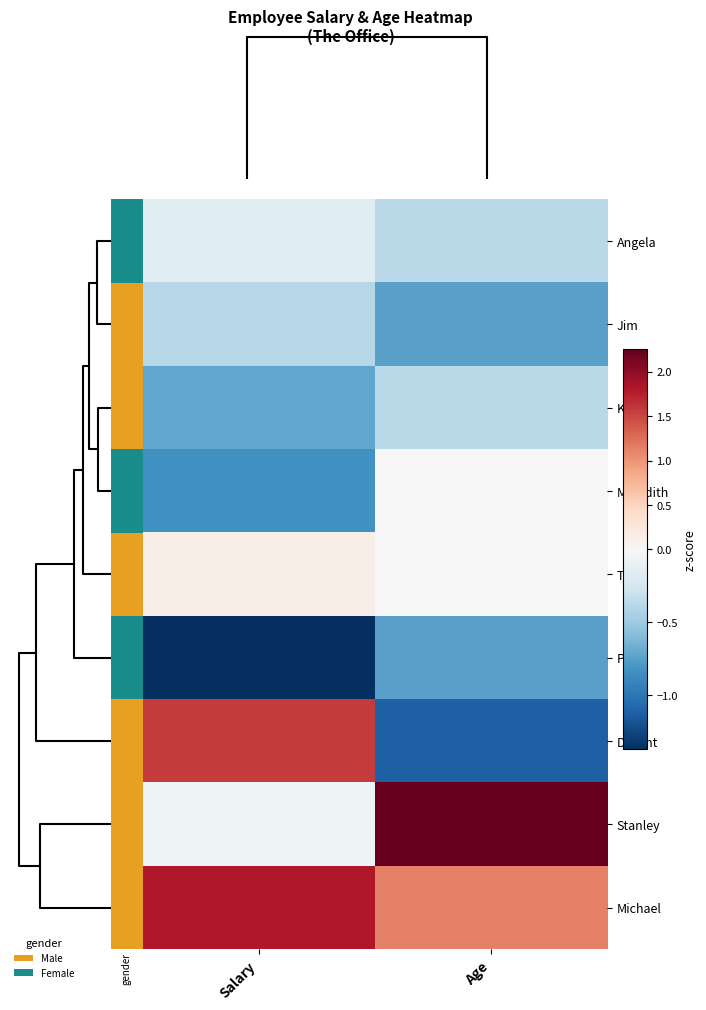

Reading left to right, what are all the values shown in this chart?

Michael: Salary=1.8	Age=1.1
Stanley: Salary=-0.1	Age=2.2
Dwight: Salary=1.6	Age=-1.1
Pam: Salary=-1.4	Age=-0.7
Toby: Salary=0.2	Age=0.0
Meredith: Salary=-0.8	Age=0.0
Kevin: Salary=-0.7	Age=-0.4
Jim: Salary=-0.4	Age=-0.7
Angela: Salary=-0.2	Age=-0.4